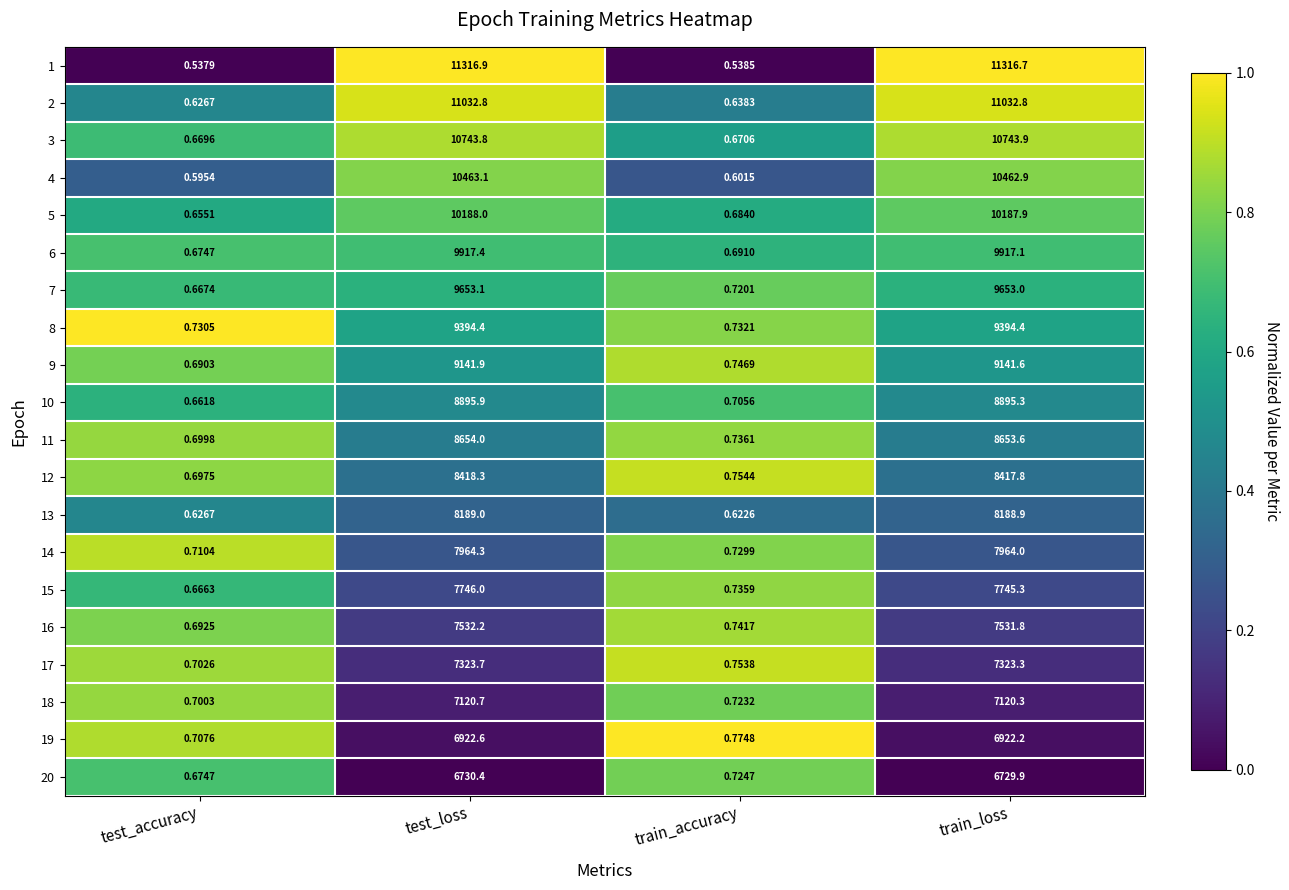

At which label does 5 first exceed 10187?

test_loss